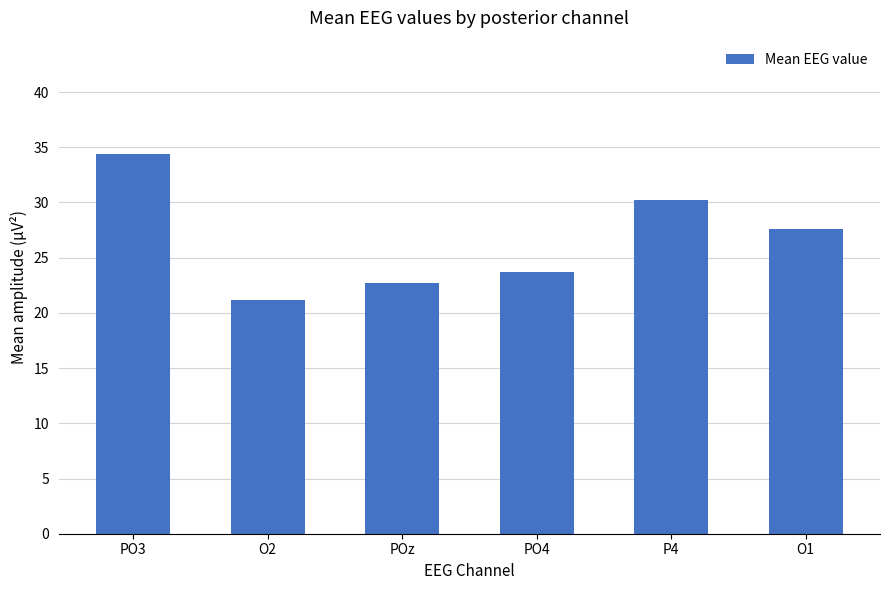

Is it true that the value at P4 is 30.2?

True